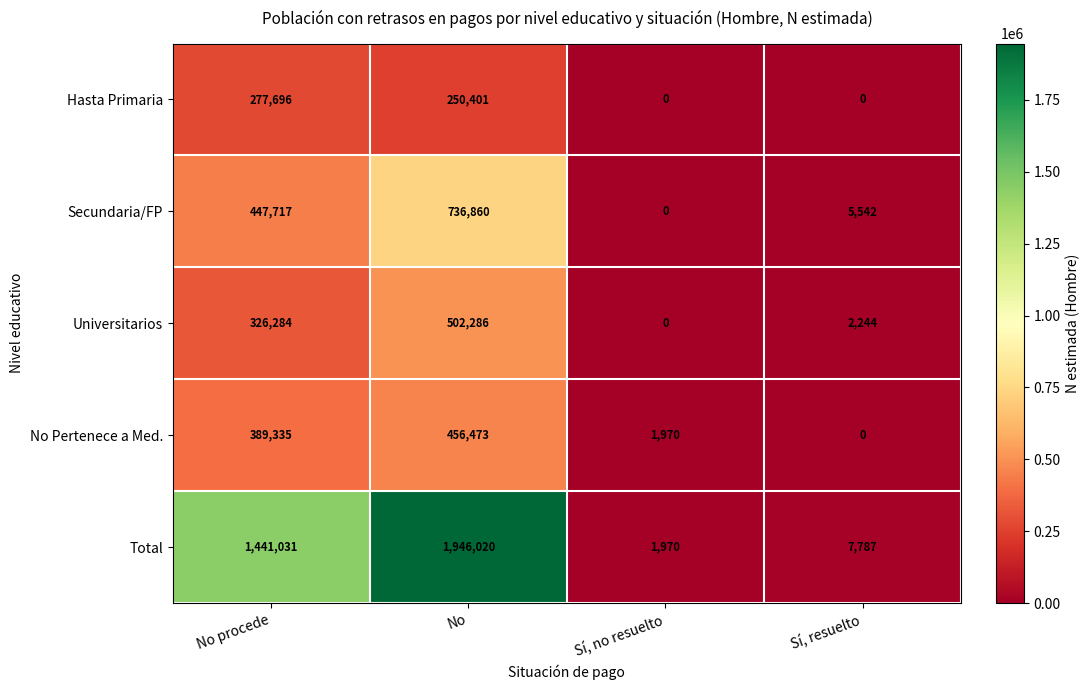

Is it true that No Pertenece a Med. equals -223114 at Sí, resuelto?

False